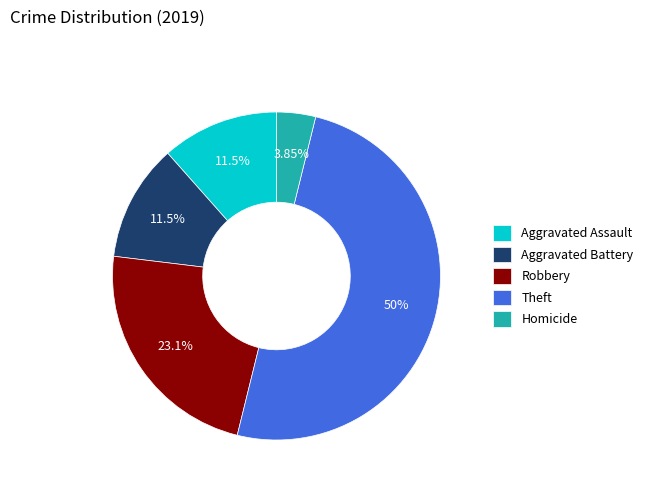

Does Homicide represent more than half of the total?

No